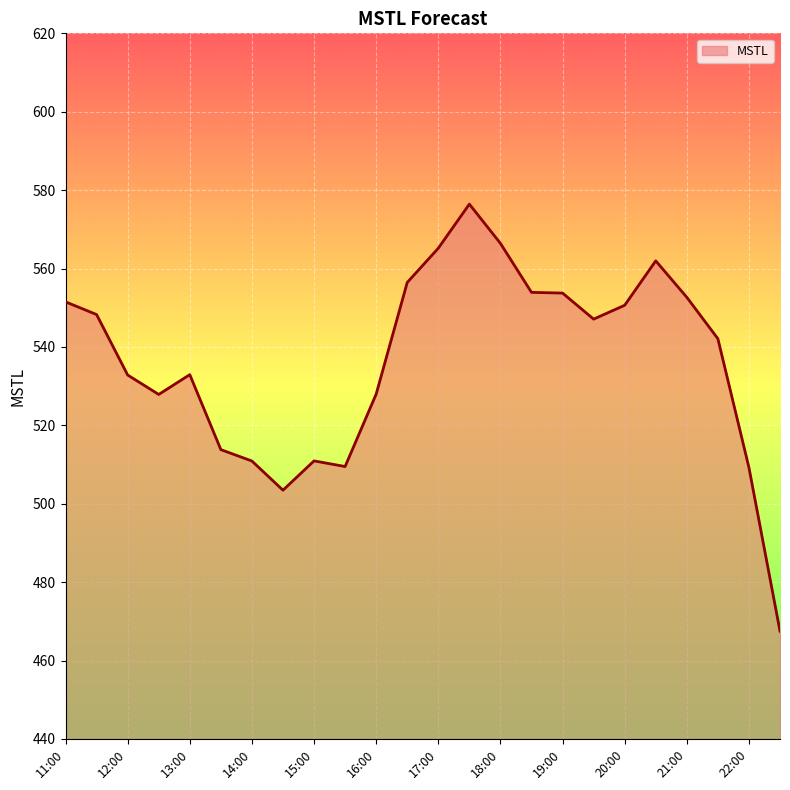

What is the difference between the maximum and minimum values?

108.9